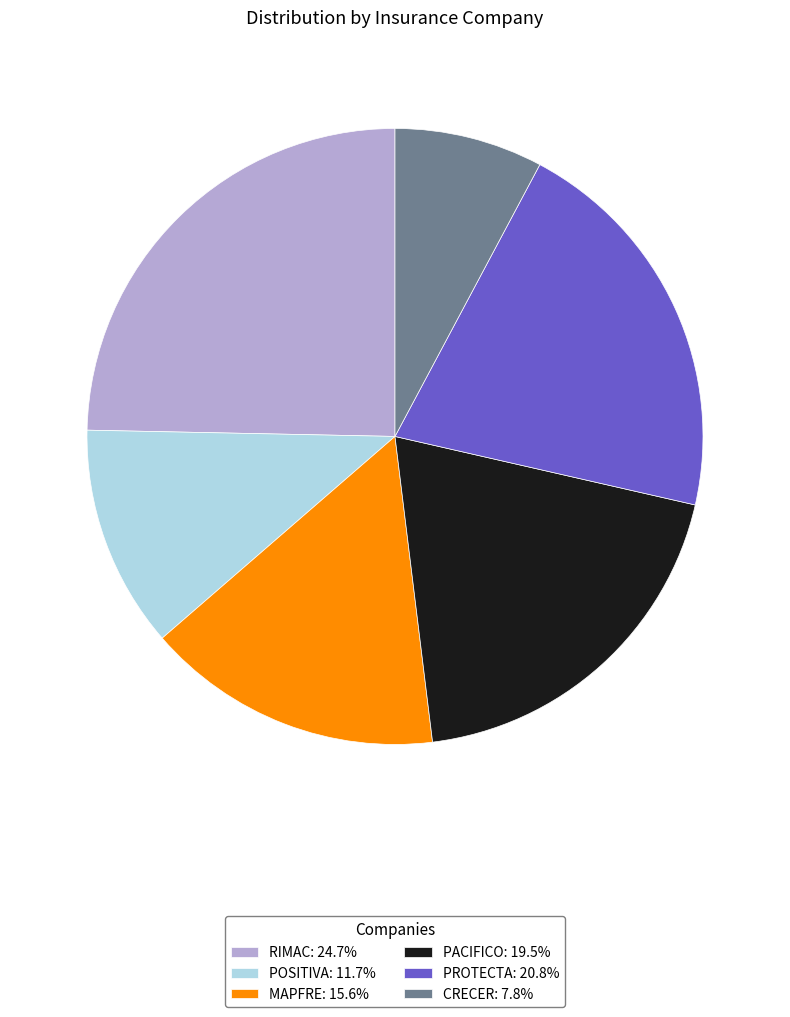

Does PACIFICO: 19.5% account for over 50% of the chart?

No